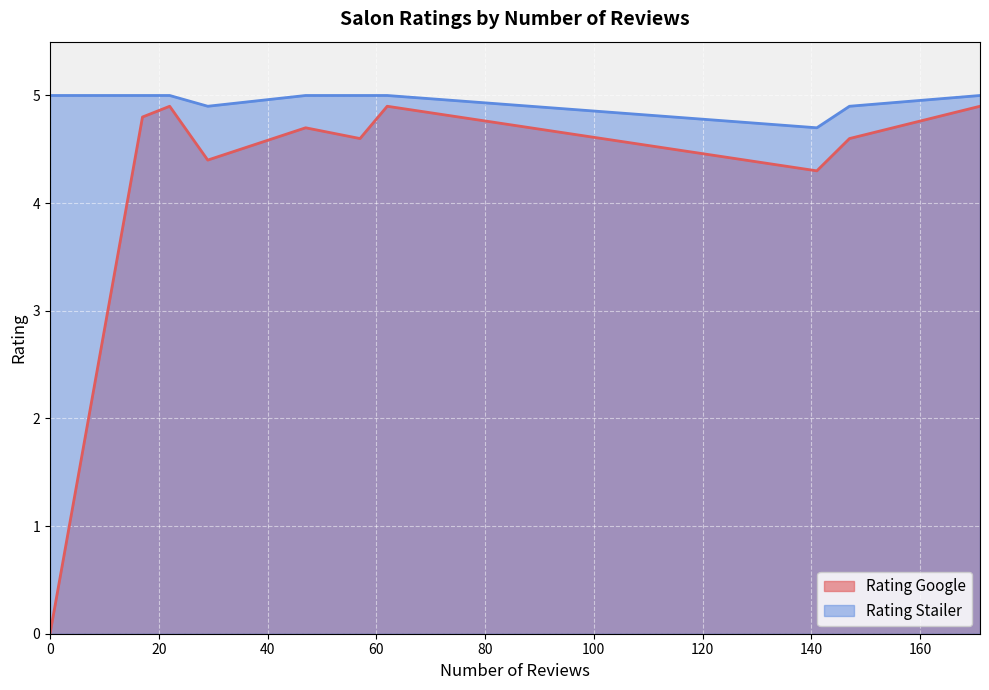

What is the spread (max minus min) of values at 57?

0.4